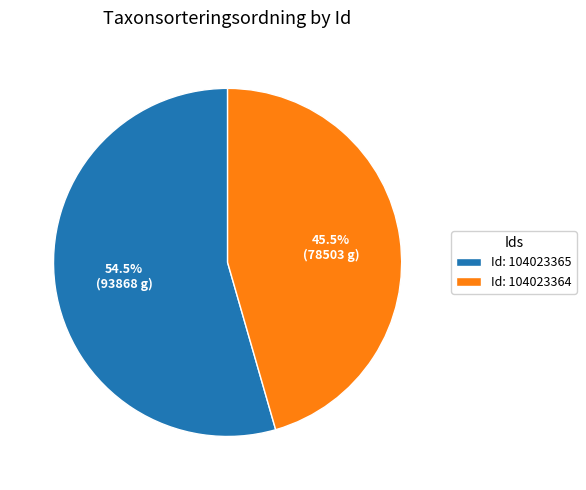

Combined, what portion of the pie is Id: 104023364 and Id: 104023365?

100.0%